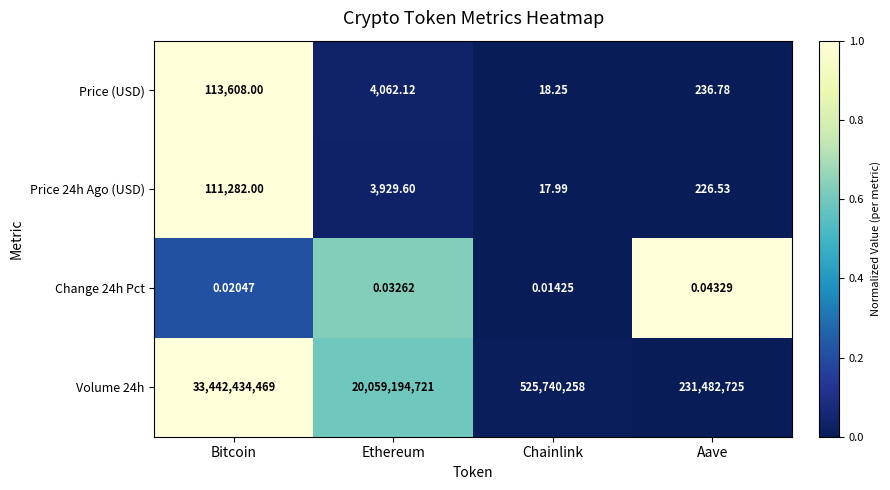

How many series are shown in this chart?

4